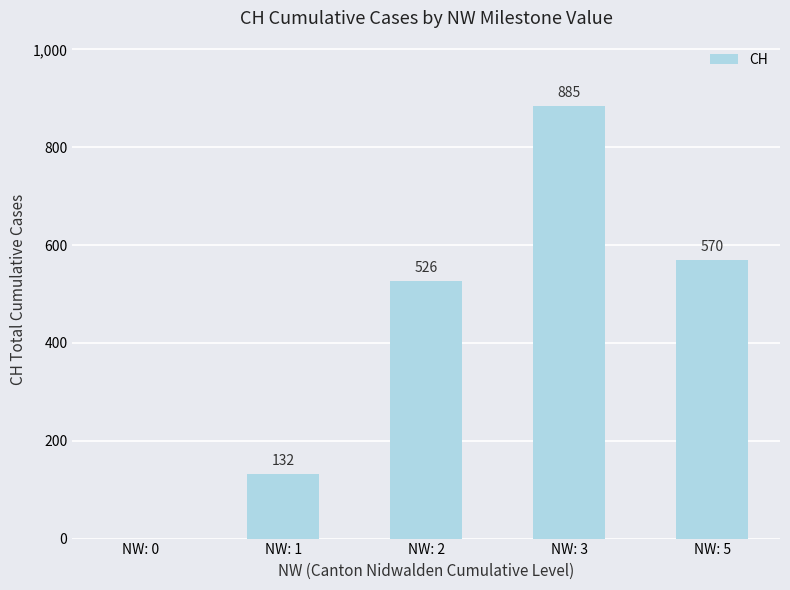

How many series are shown in this chart?

1